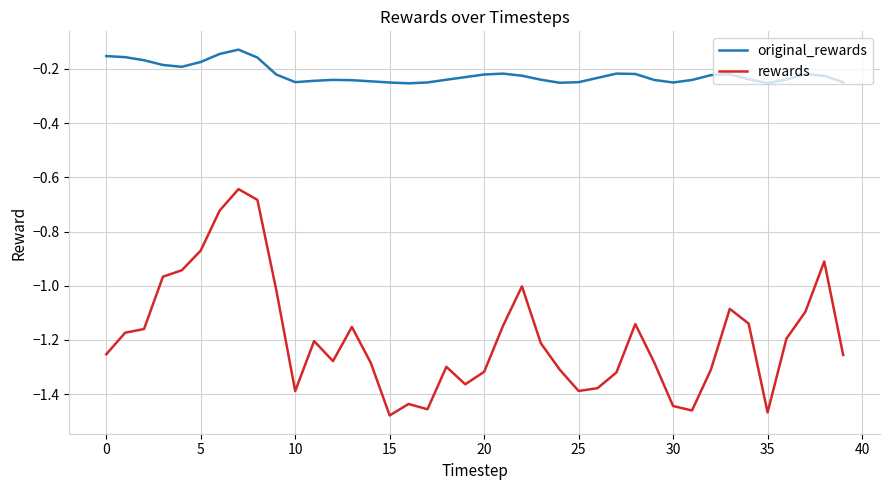

In original_rewards, how many points are higher than both neighbors (excluding endpoints)?

6